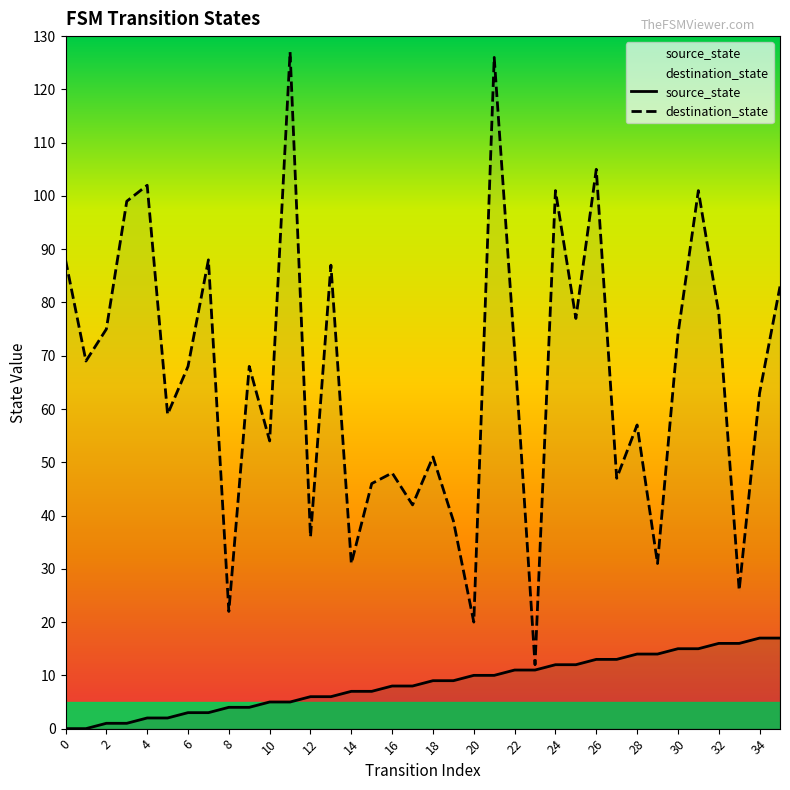

What is the spread (max minus min) of values at 29?

17